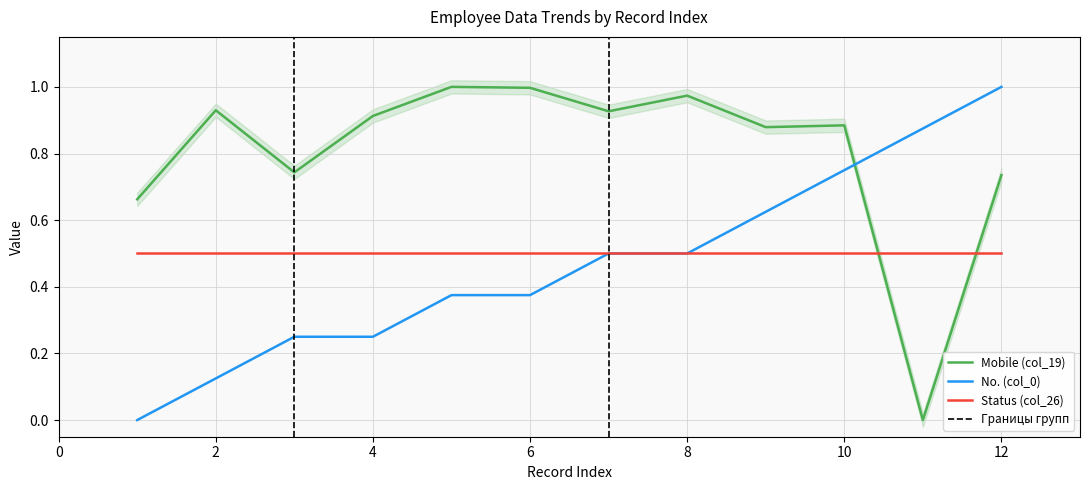

How many categories are shown in the chart?

12